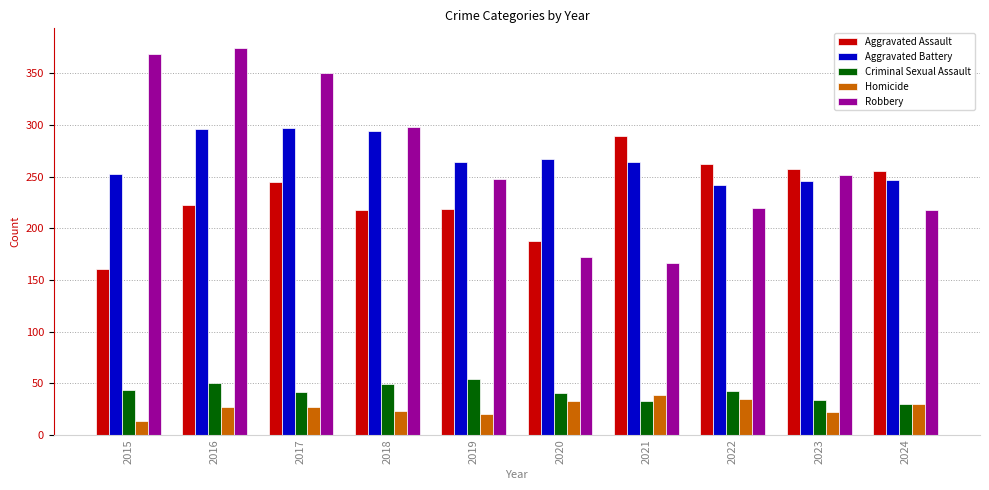

Does the chart contain any negative values?

No